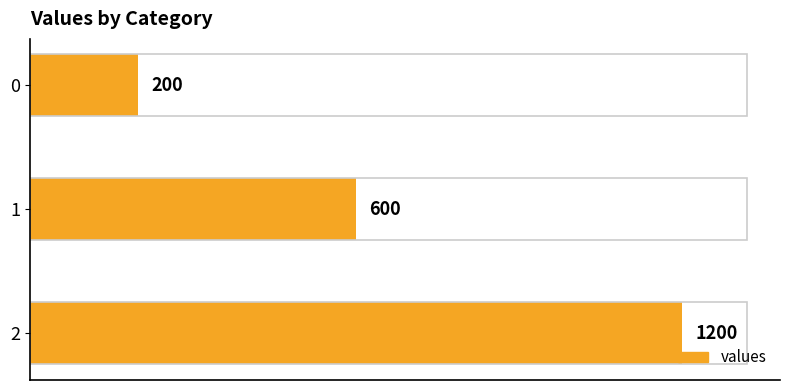

What is the average value?

667